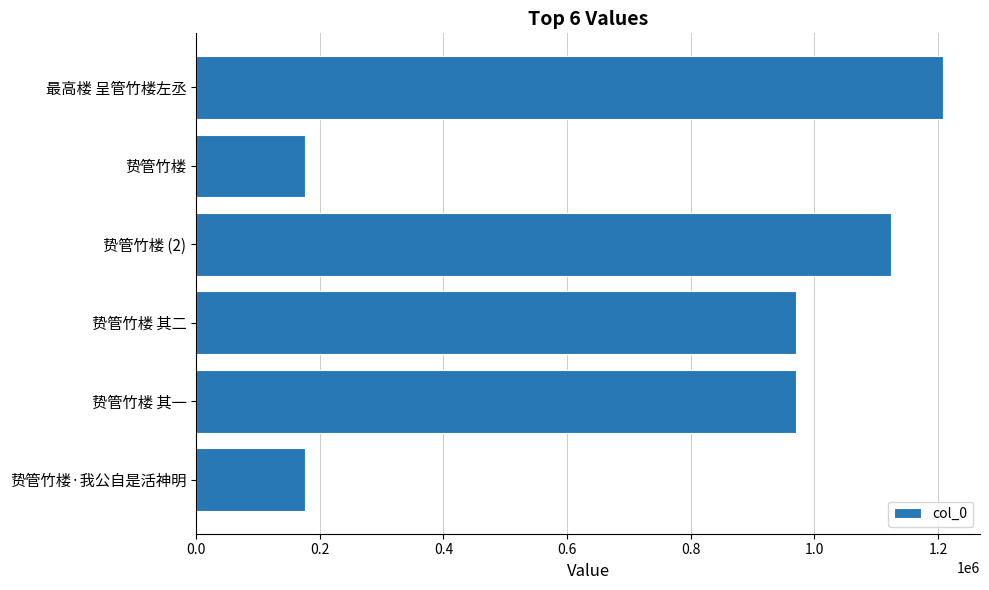

What is the change in value from 最高楼 呈管竹楼左丞 to 贽管竹楼 其一?

-237701